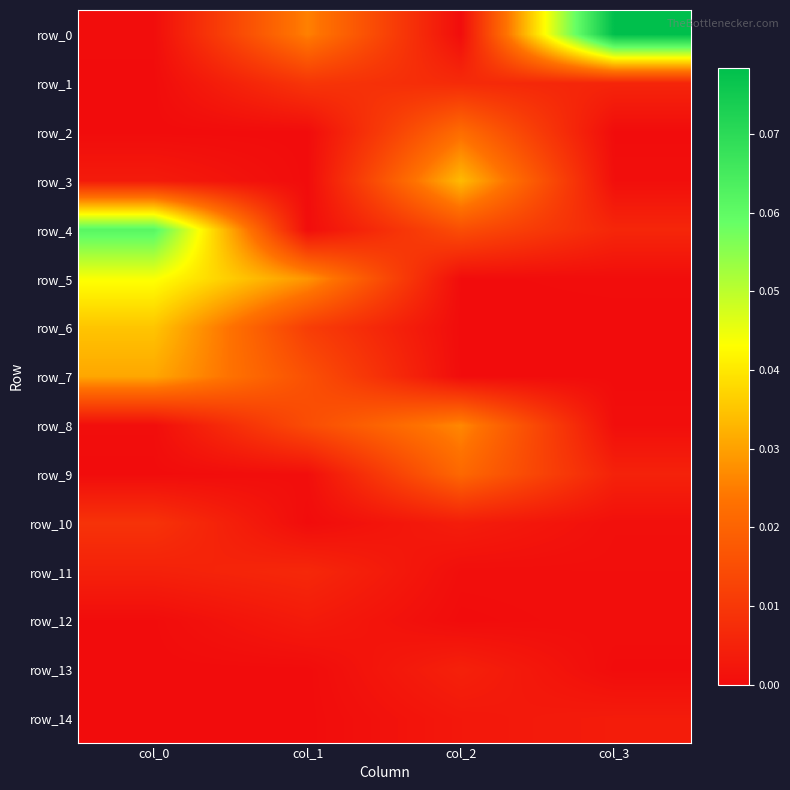

At which label does row_14 reach its peak?

col_3